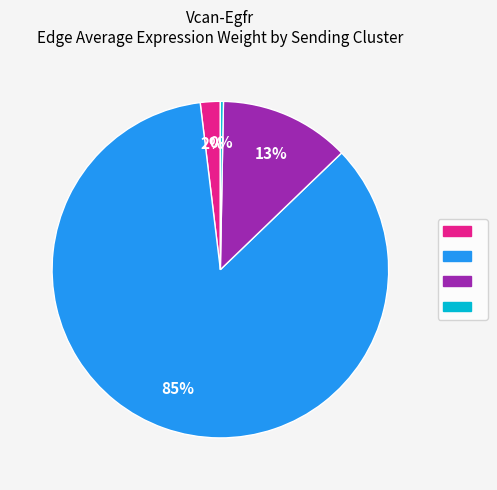

Is there any slice that represents more than half of the pie?

Yes